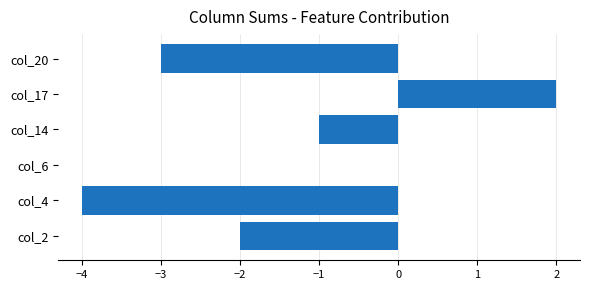

Which has a higher value, col_17 or col_2?

col_17